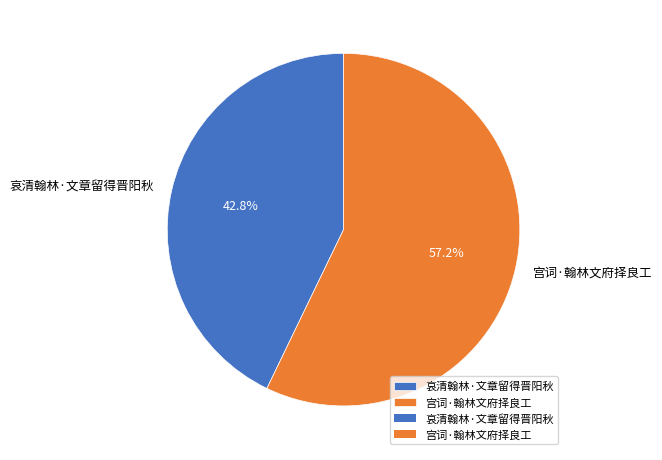

How many segments does this pie chart have?

2